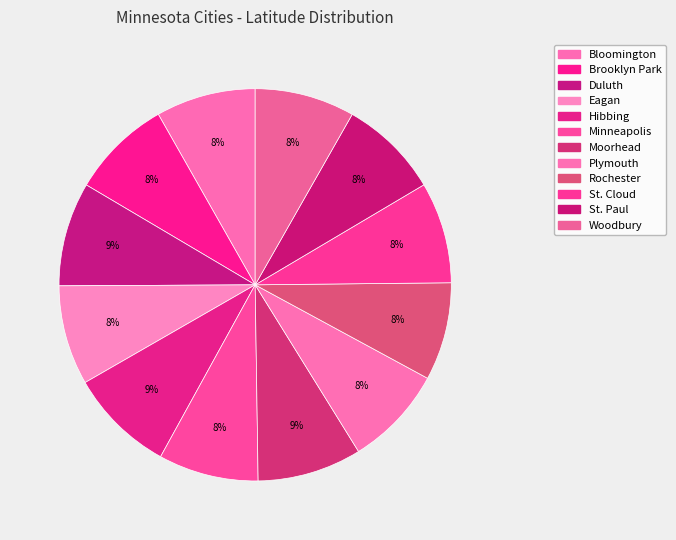

Which category has the smallest portion of the pie?

Rochester